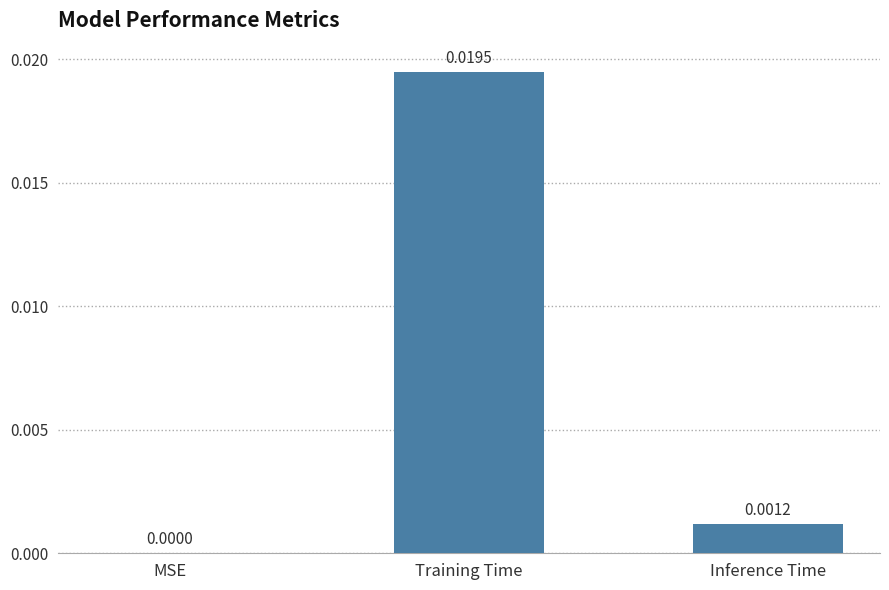

Where is the data nearest to the value 0?

MSE